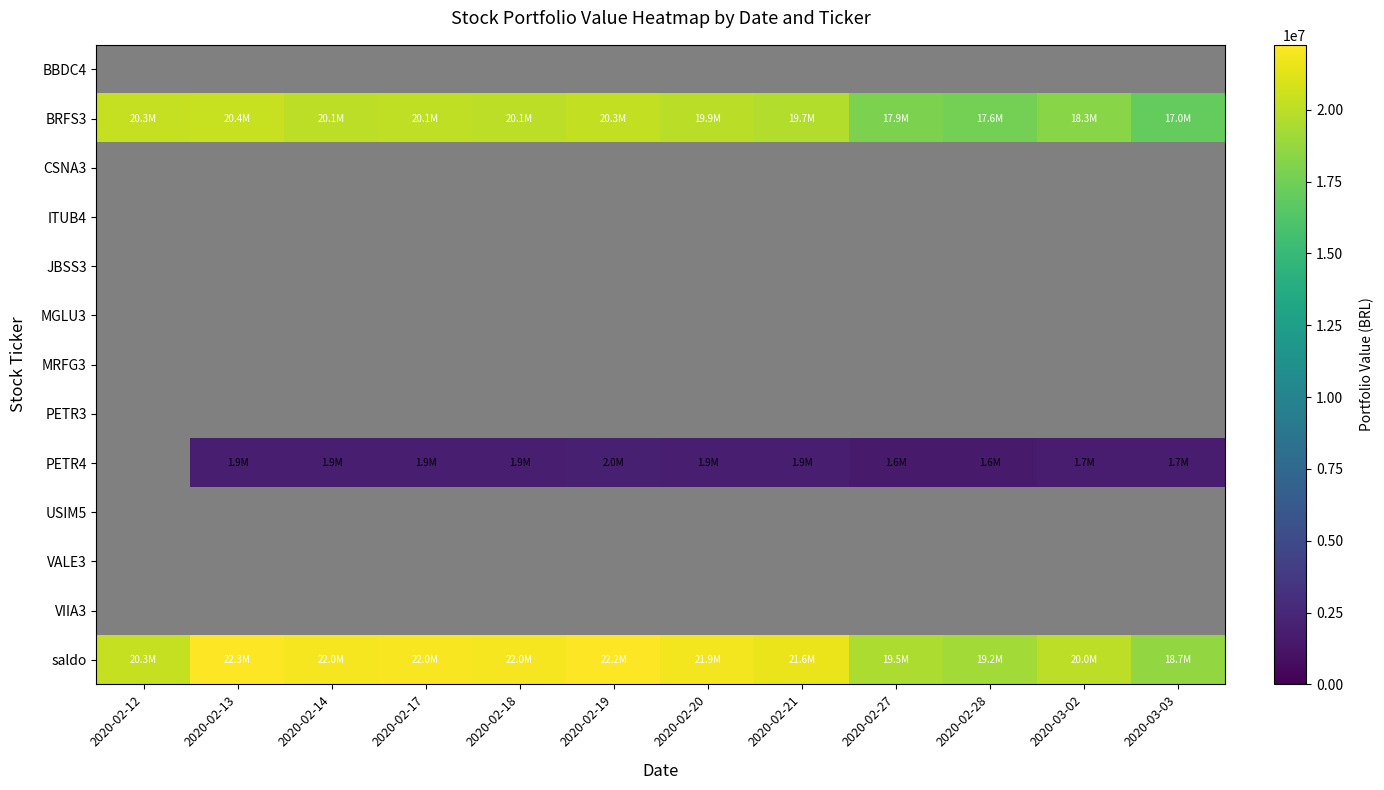

Which category has the highest value in the saldo series?

2020-02-13